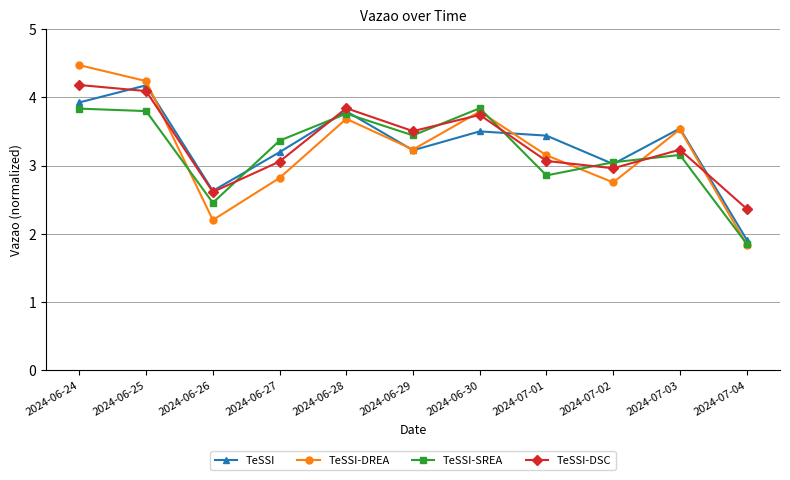

Is it true that TeSSI-SREA equals 1.4 at 2024-06-24?

False